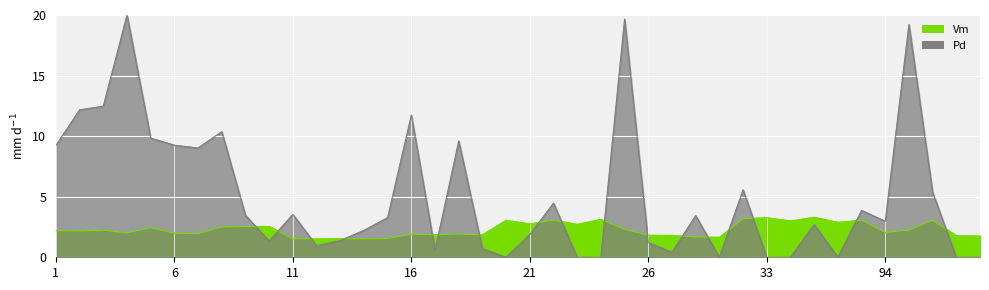

Reading left to right, what are all the values shown in this chart?

Vm: 2.2	2.2	2.2	2.0	2.4	2.0	1.9	2.5	2.5	2.5	1.5	1.5	1.5	1.5	1.6	1.9	1.9	1.9	1.9	3.1	2.8	3.1	2.7	3.1	2.3	1.8	1.8	1.7	1.7	3.2	3.3	3.0	3.3	2.9	3.1	2.1	2.2	3.1	1.8	1.8
Pd: 9.2	12.2	12.5	20.0	9.8	9.3	9.0	10.4	3.5	1.3	3.5	1.0	1.4	2.2	3.3	11.7	0.6	9.6	0.7	0.0	1.9	4.5	0.0	0.0	19.7	1.2	0.4	3.4	0.0	5.6	0.0	0.0	2.7	0.0	3.9	3.0	19.2	5.4	0.0	0.0